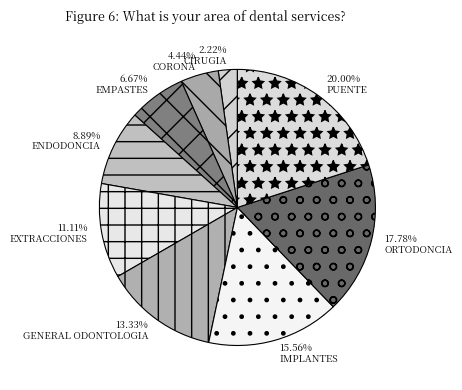

True or false: PUENTE accounts for 13% of the total.

False